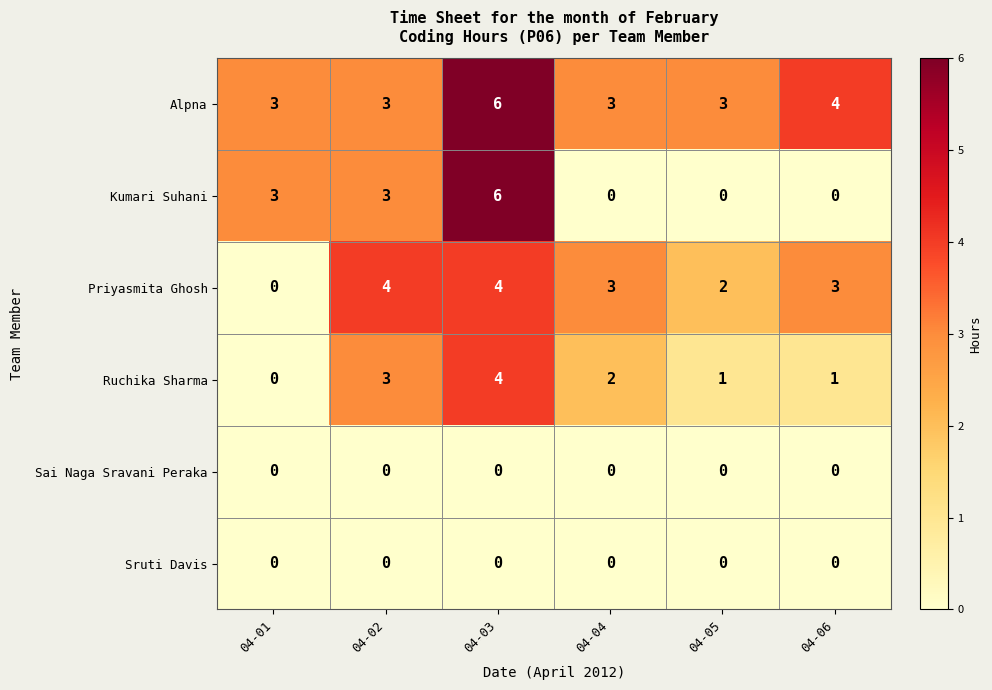

Where does the Ruchika Sharma series first go above 2?

04-02